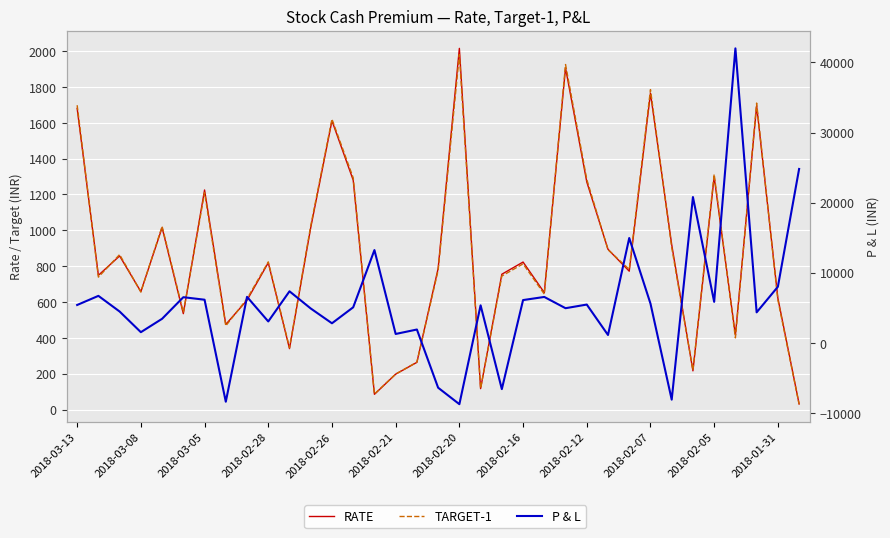

At which label does P & L first exceed 5350?

2018-03-13